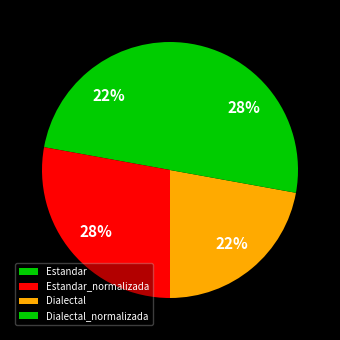

What percentage is the Estandar_normalizada slice, to the nearest percent?

28%